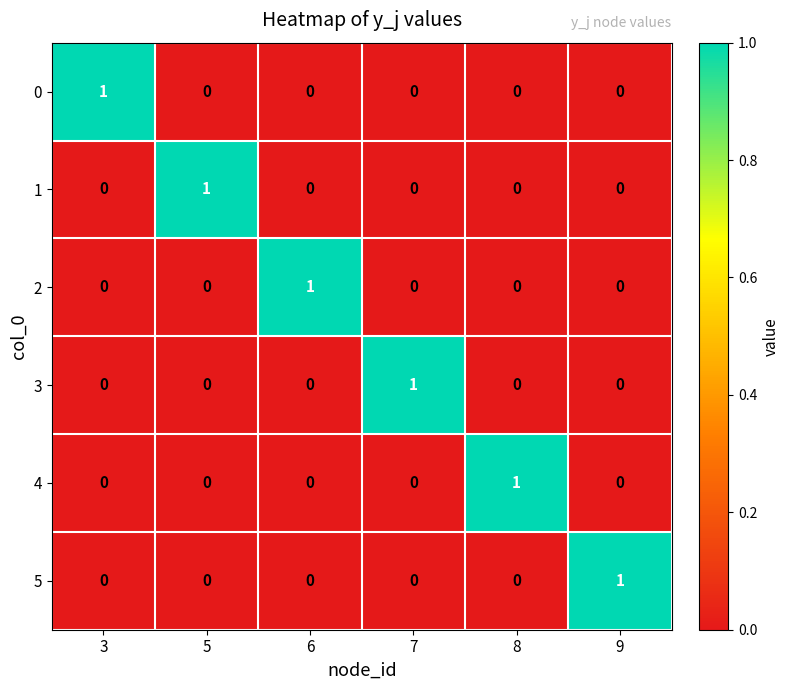

True or false: 0 has a value of 1 at 3.

True